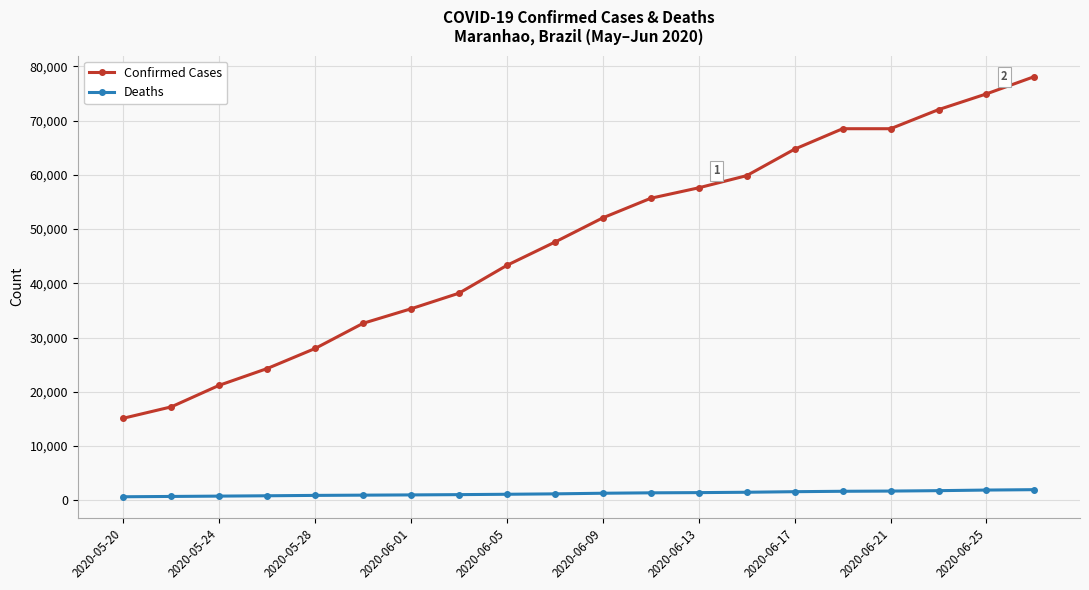

How many lines are shown in the chart?

2